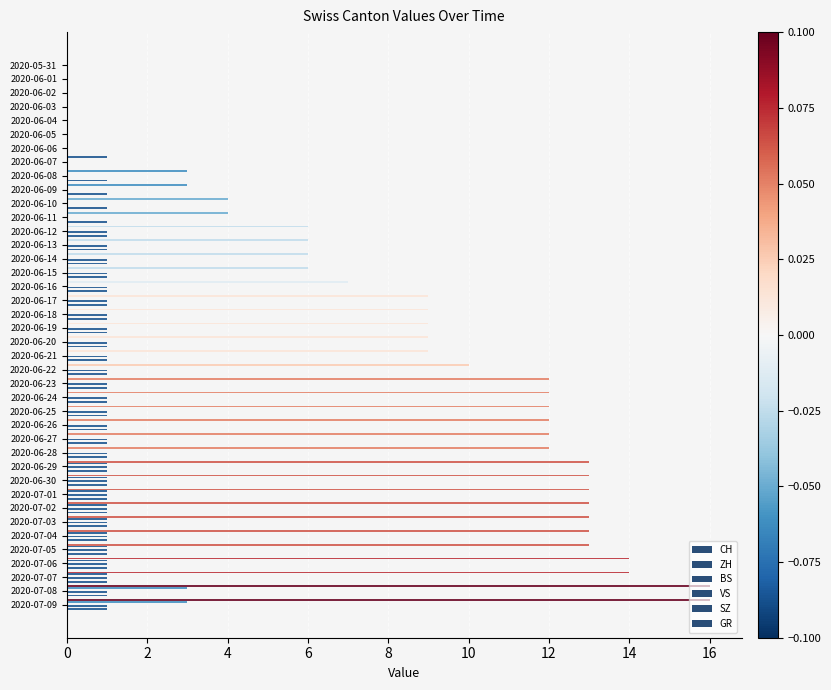

Which series has the largest range (max minus min)?

CH